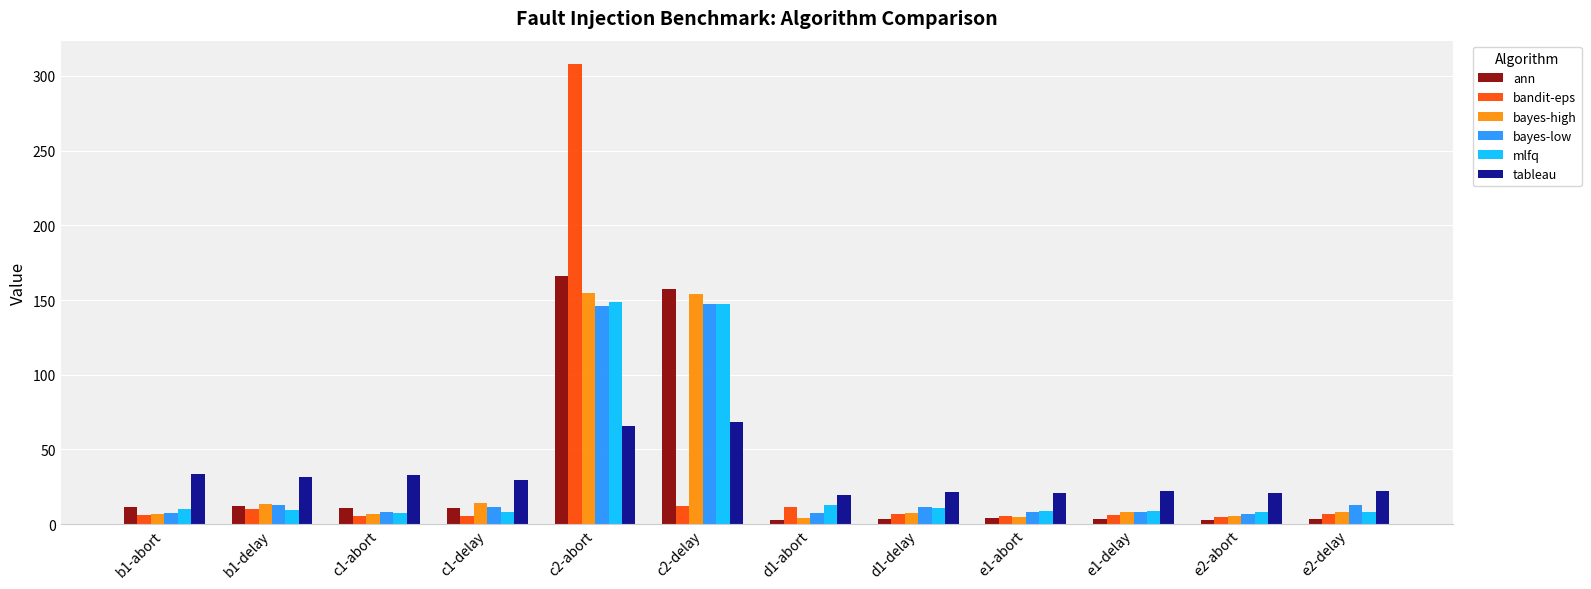

Which series has the largest range (max minus min)?

bandit-eps